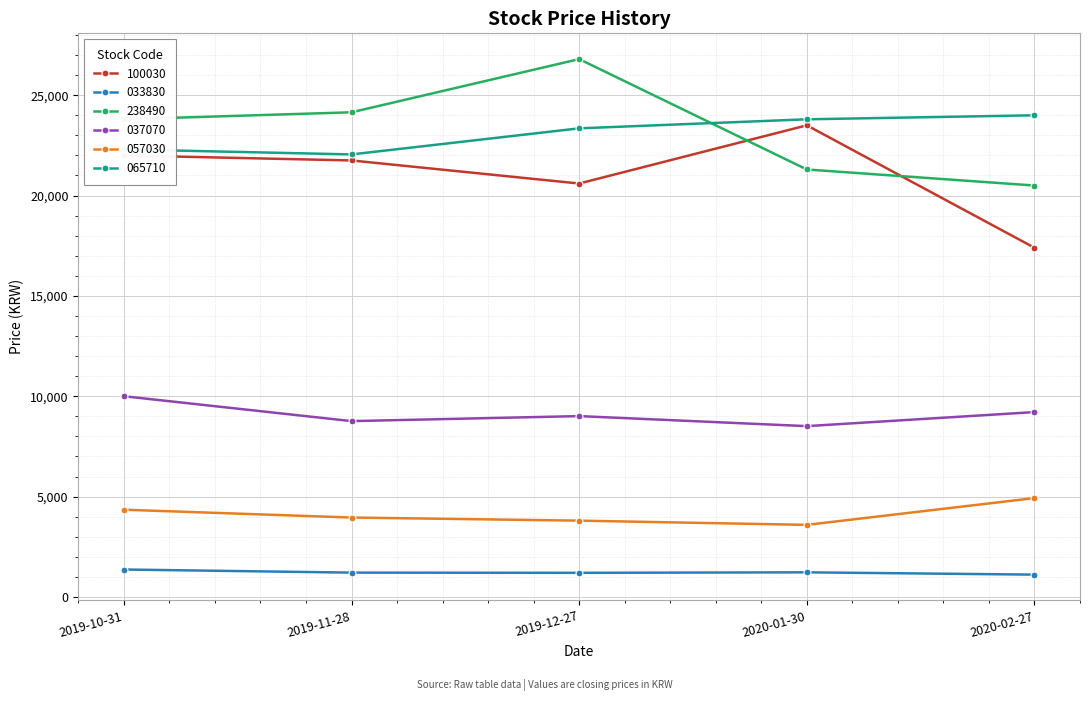

What is the sum of all 033830 values?

6110